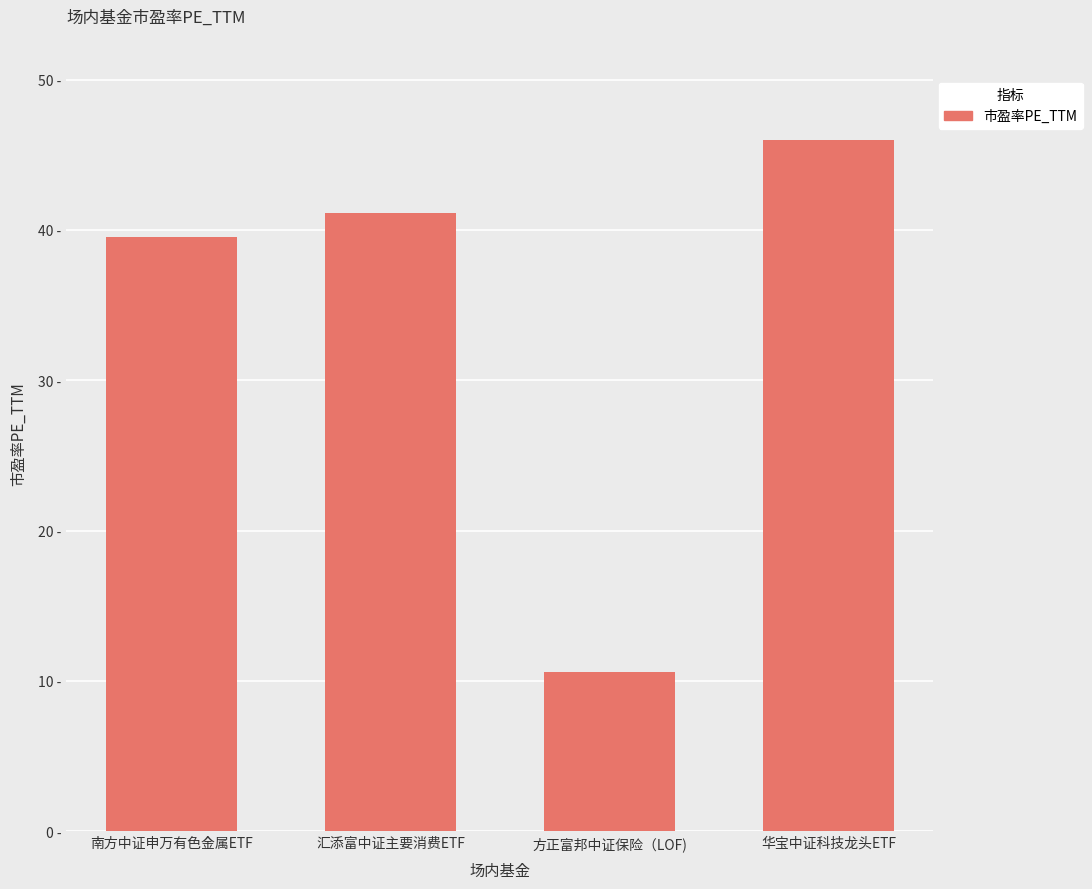

Between 方正富邦中证保险（LOF) and 华宝中证科技龙头ETF, which is larger?

华宝中证科技龙头ETF